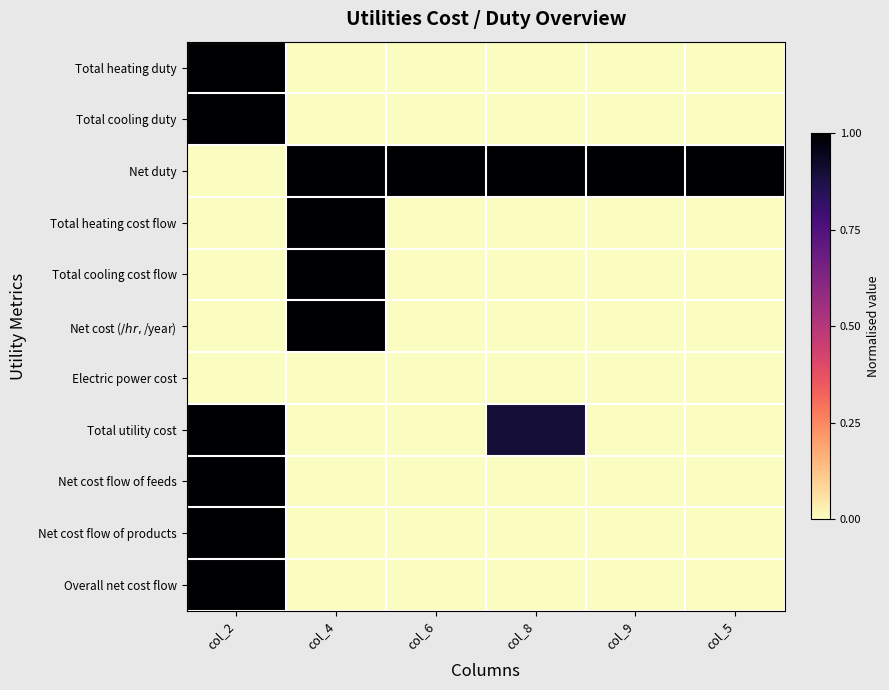

At how many categories does at least one series exceed 0?

6